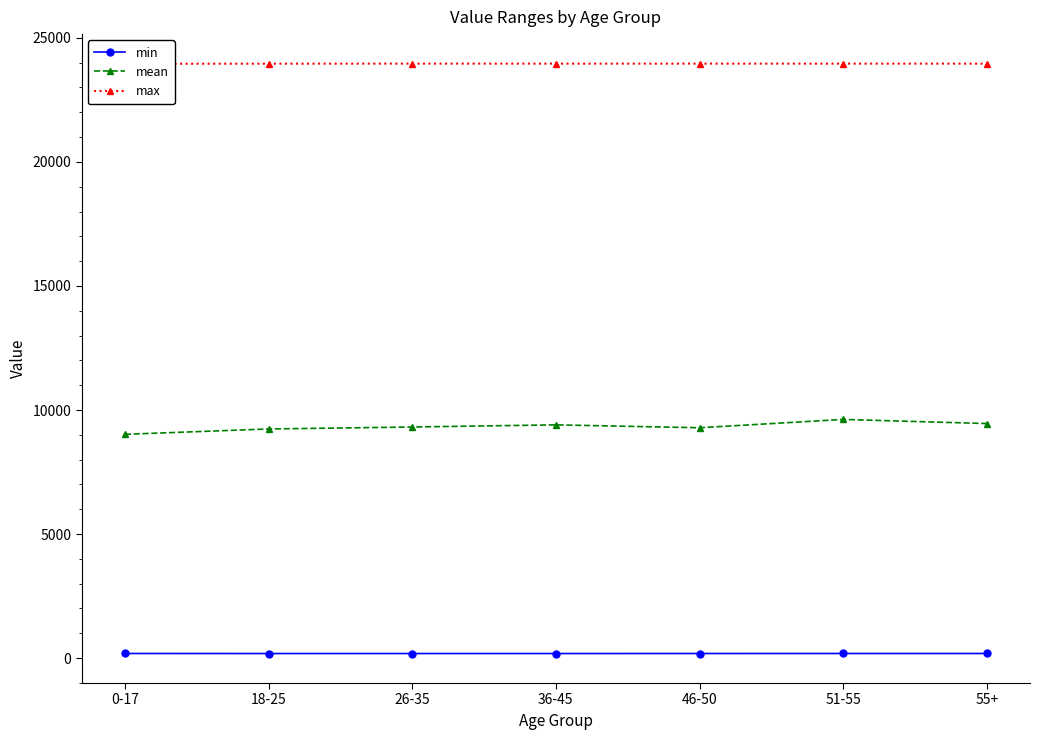

True or false: mean and min cross at least once.

False